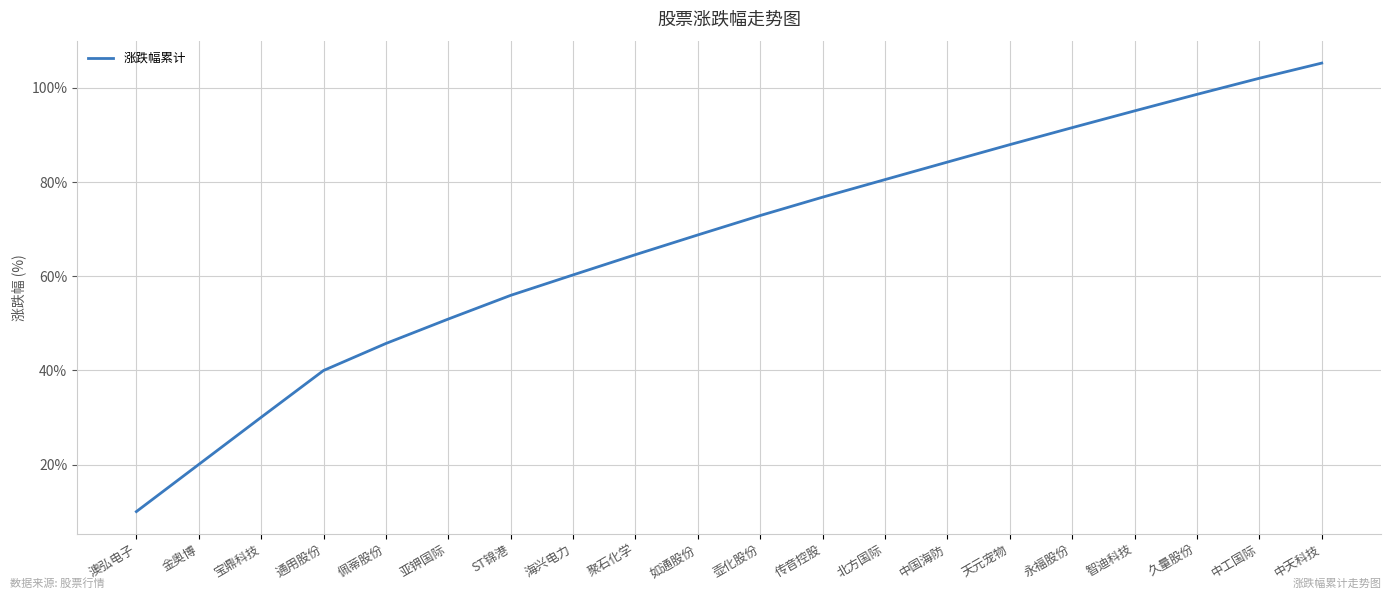

What is the difference between the maximum and minimum values?

95.2